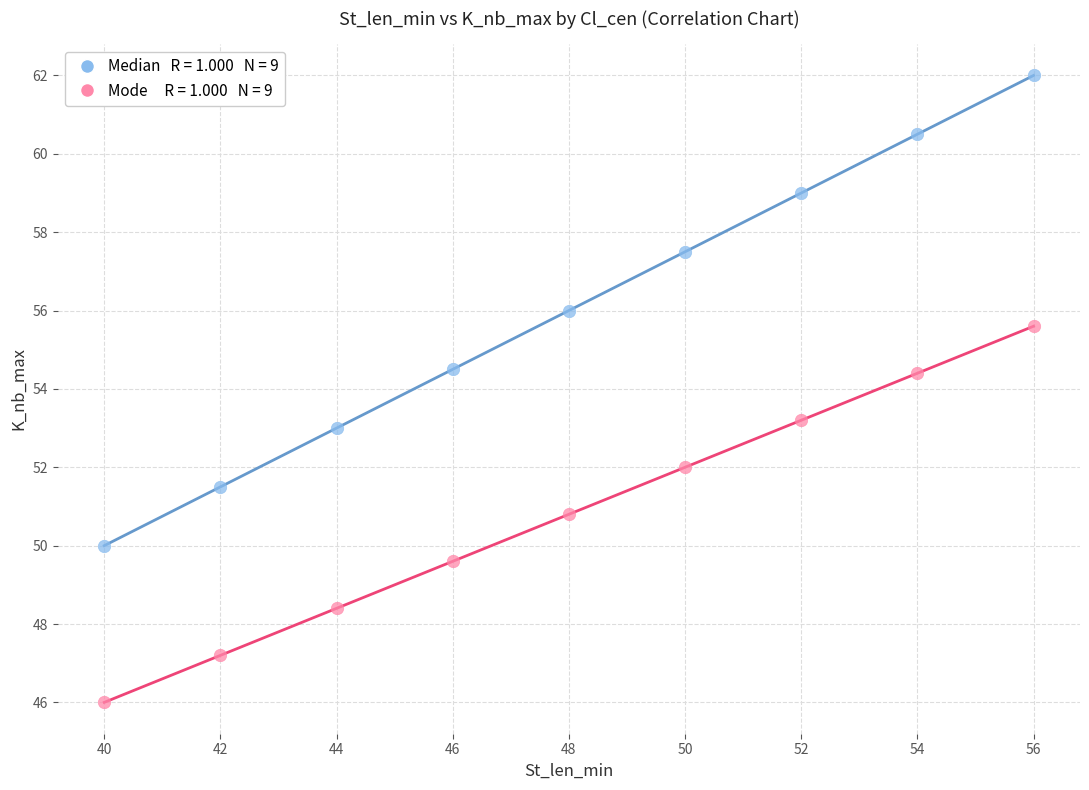

Across all data points, what is the range of Y values (max minus min)?

16.0